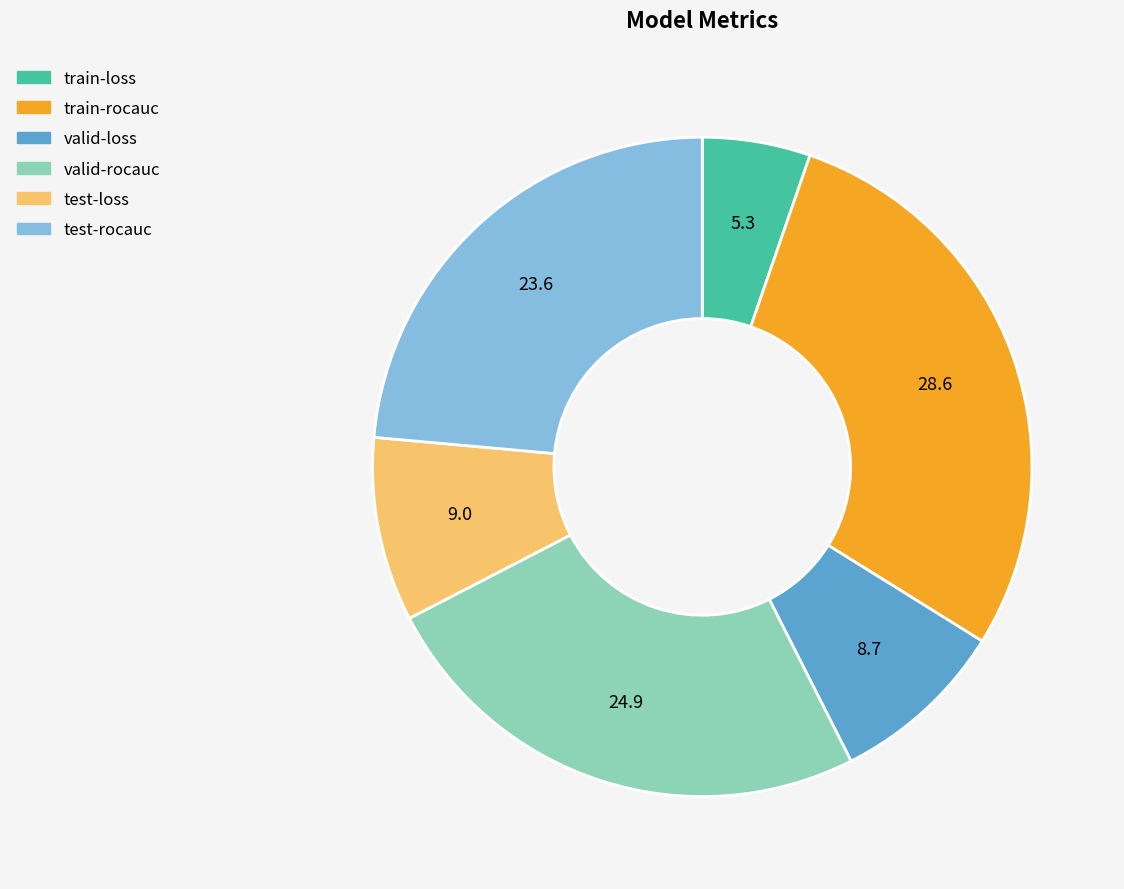

Is the sum of valid-rocauc and train-loss greater than half?

No